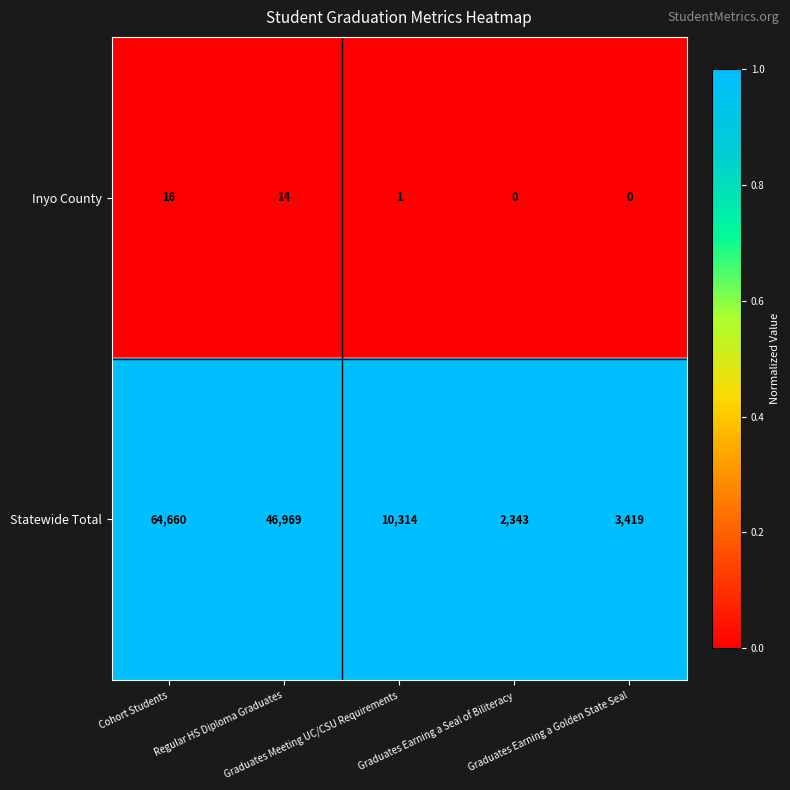

Which series has the largest range (max minus min)?

Statewide Total